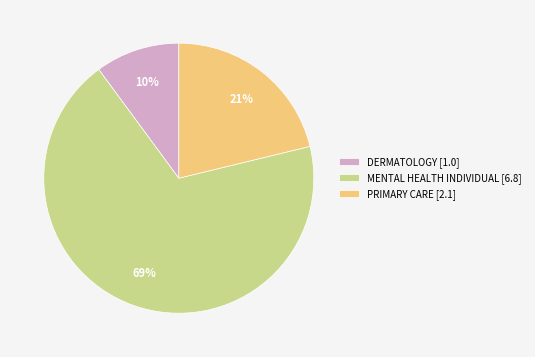

Count the number of slices in the pie.

3